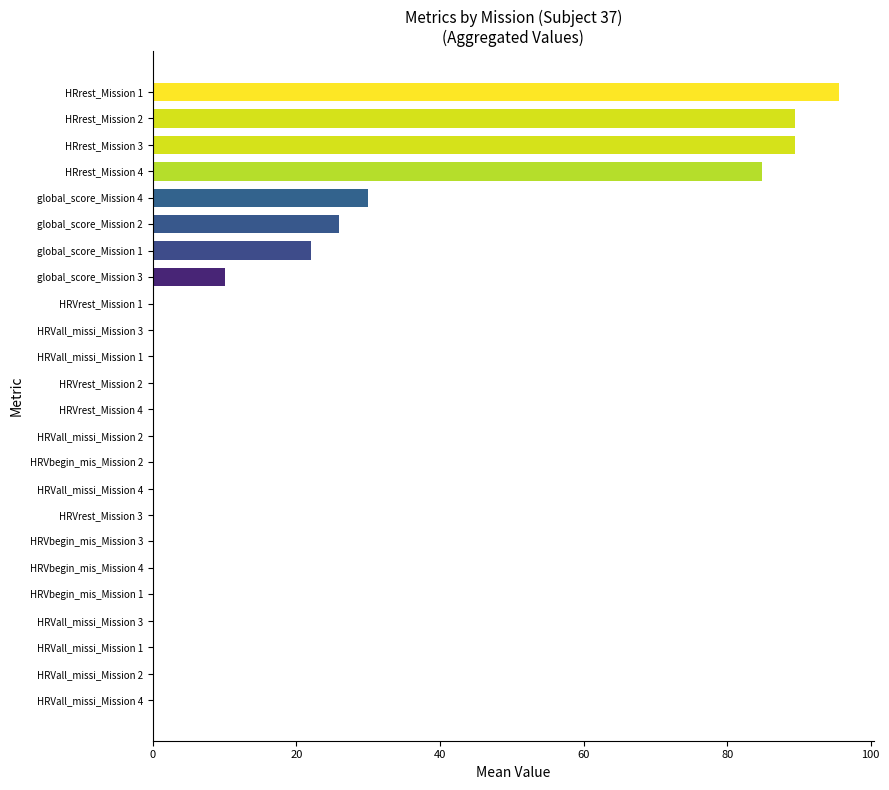

Count the number of categories in the chart.

24